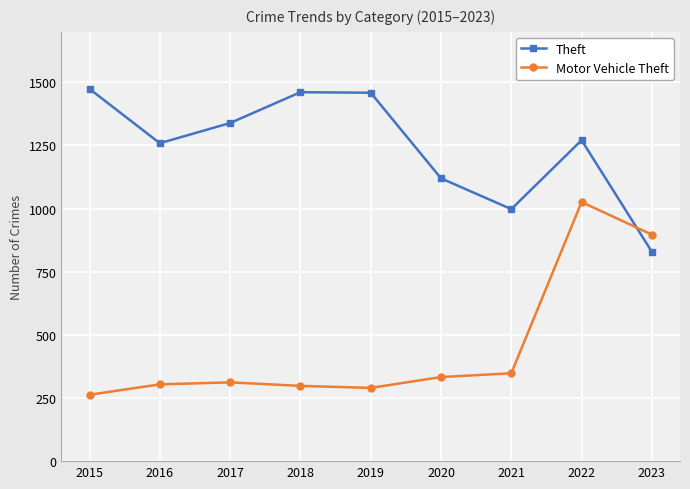

What is the maximum value for Theft?

1474